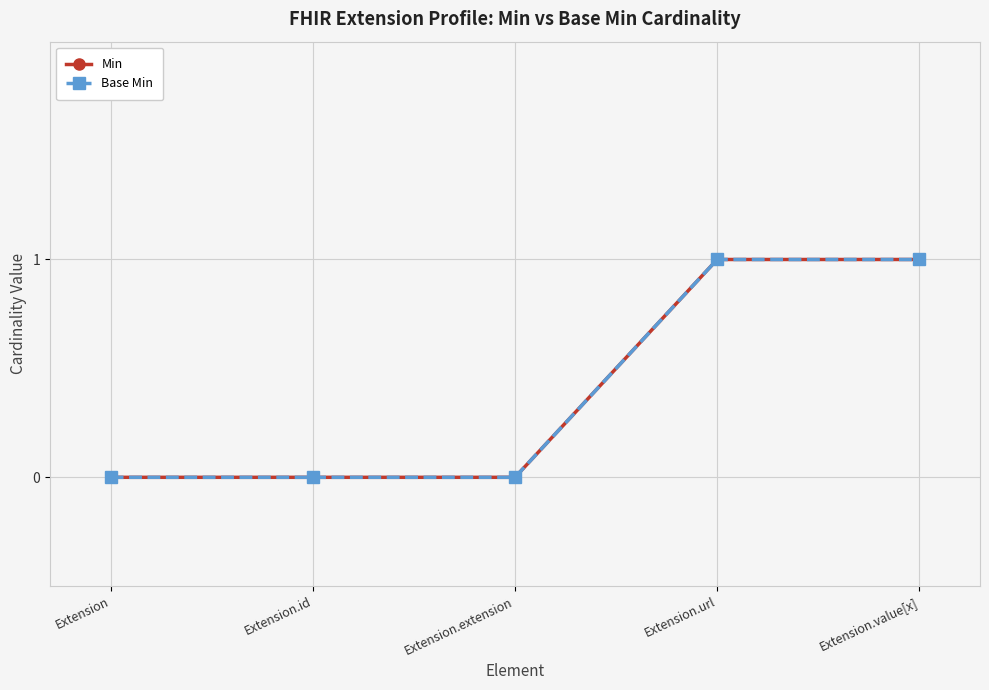

What is the value of the Min point at the 5th from the left?

1